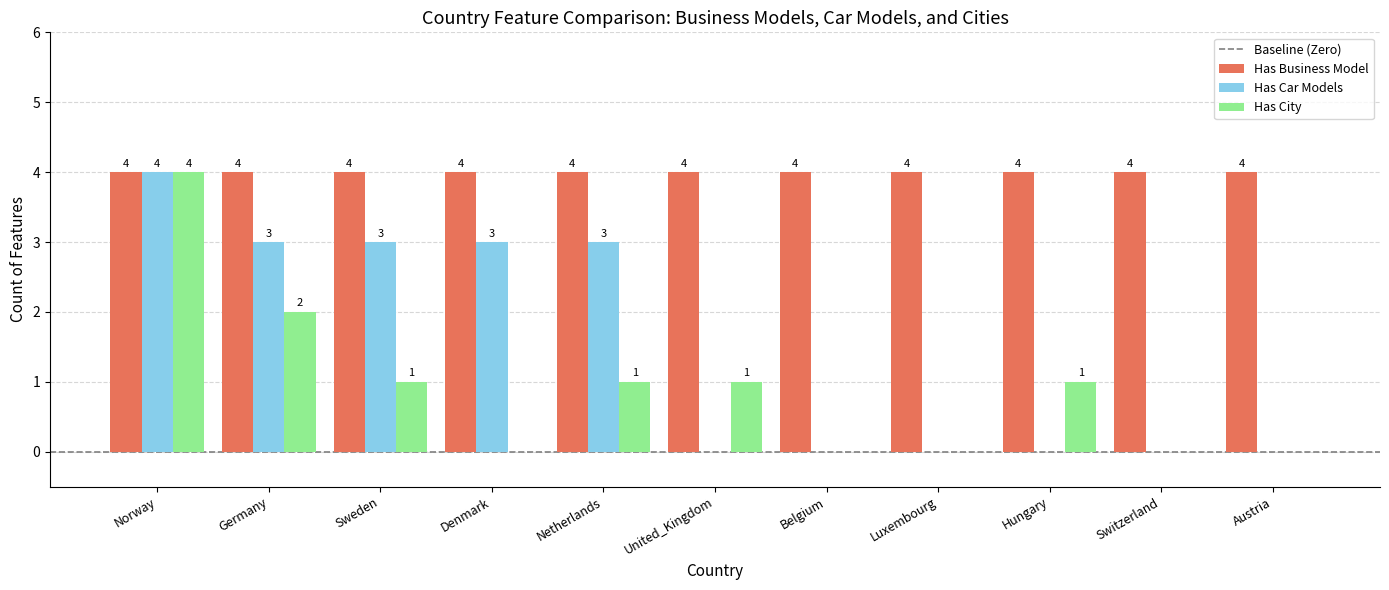

How many distinct data groups are displayed?

3